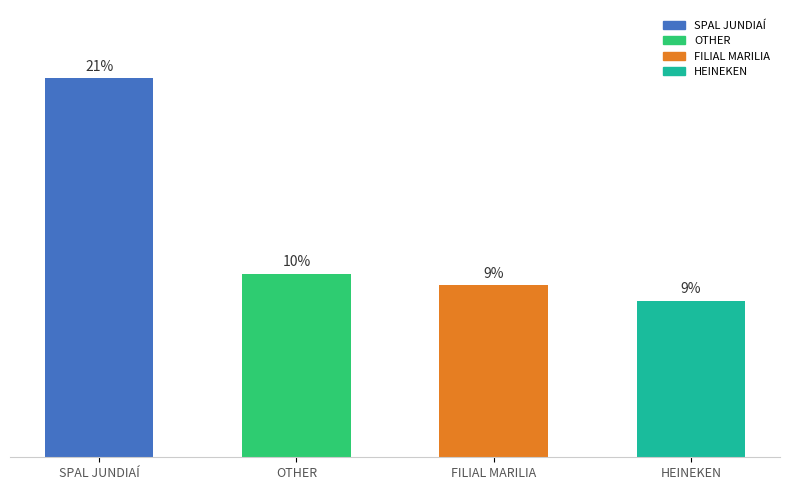

List the labels in order of value, smallest first.

HEINEKEN, FILIAL MARILIA, OTHER, SPAL JUNDIAÍ